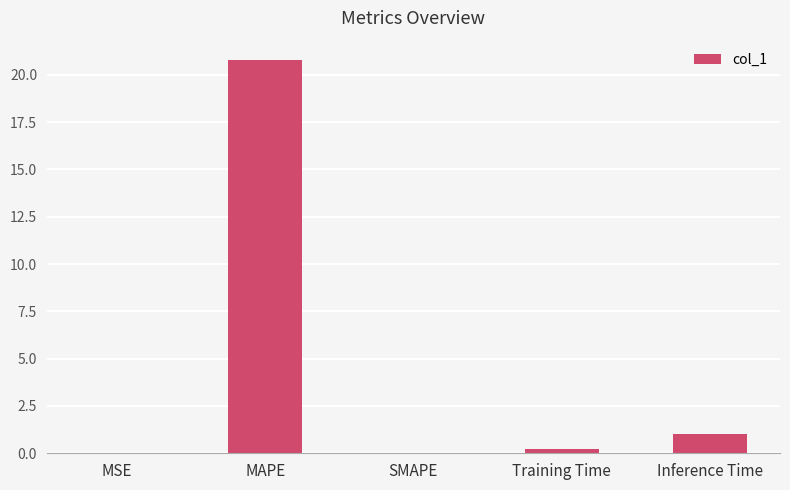

What is the change in value from SMAPE to Inference Time?

+1.0